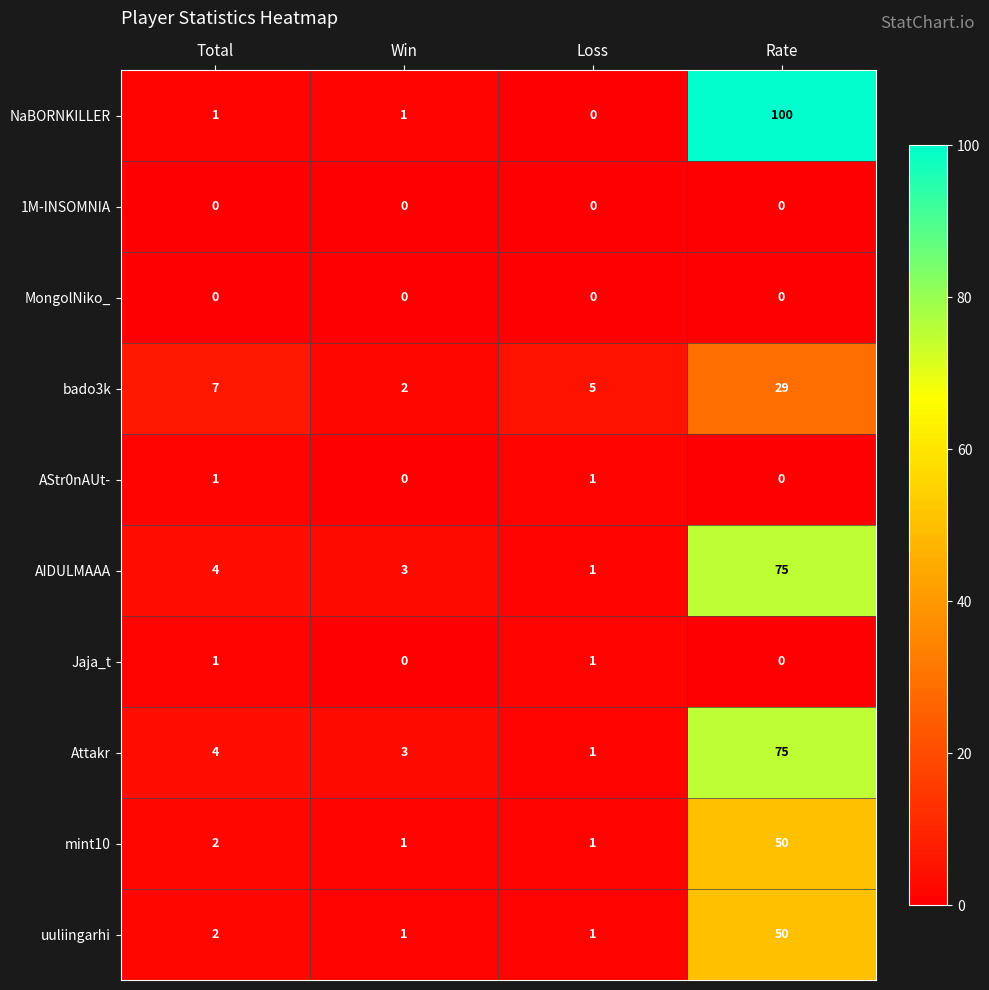

Which series has the largest total across all categories?

NaBORNKILLER